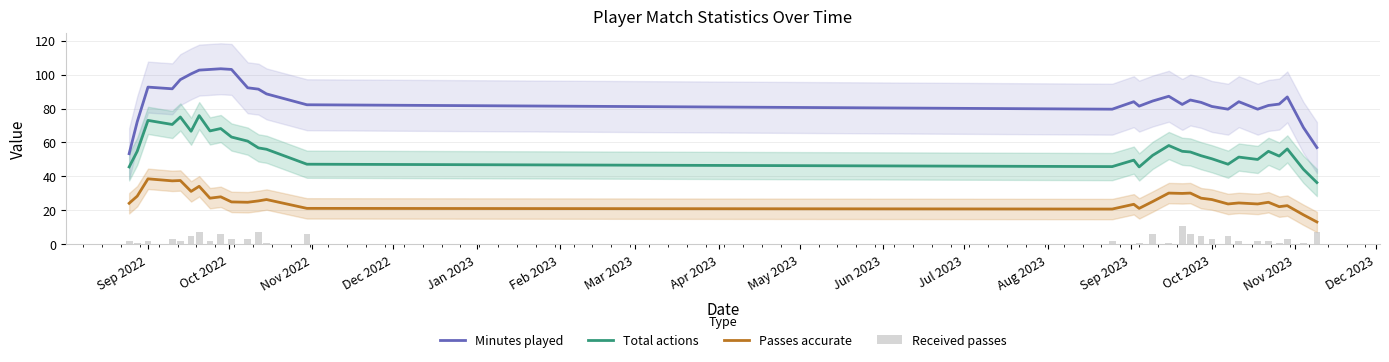

What is the value of the Minutes played bar at the 27th from the left?

81.8